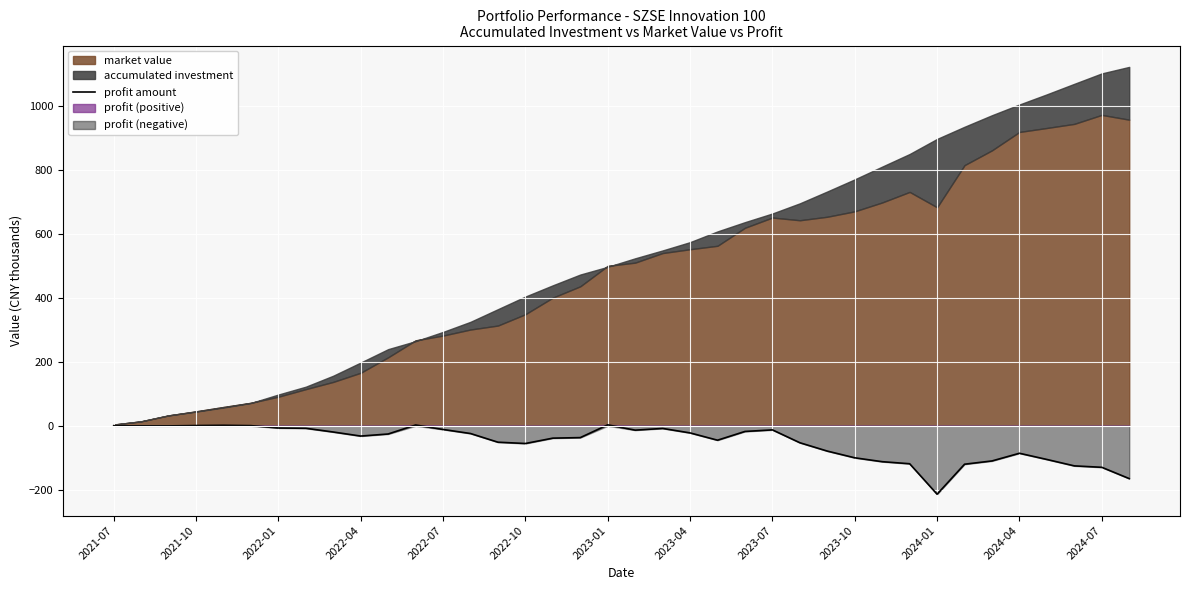

What is the minimum value for profit amount?

-214.0